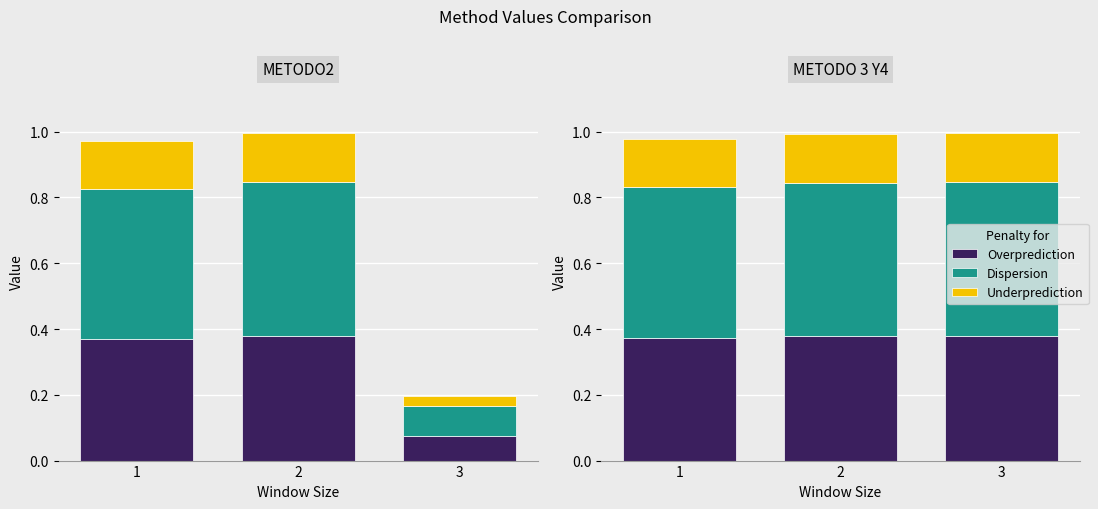

Reading left to right, extract all data points from this chart.

Overprediction: 1=0.4	2=0.4	3=0.4
Dispersion: 1=0.5	2=0.5	3=0.5
Underprediction: 1=0.1	2=0.1	3=0.1